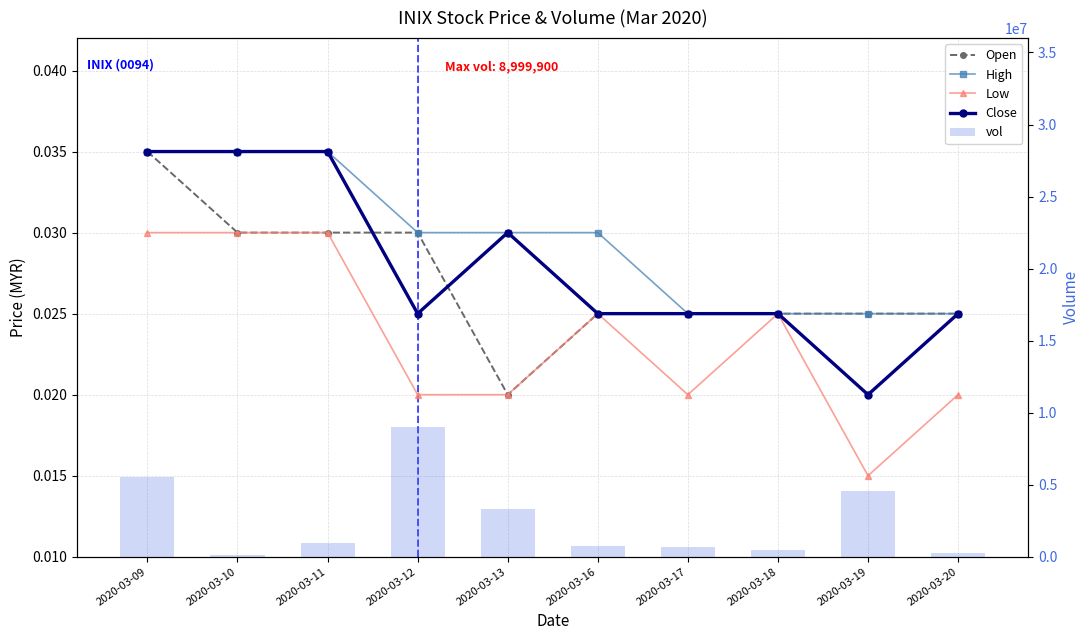

Reading left to right, extract all data points from this chart.

Open: 0.0	0.0	0.0	0.0	0.0	0.0	0.0	0.0	0.0	0.0
High: 0.0	0.0	0.0	0.0	0.0	0.0	0.0	0.0	0.0	0.0
Low: 0.0	0.0	0.0	0.0	0.0	0.0	0.0	0.0	0.0	0.0
Close: 0.0	0.0	0.0	0.0	0.0	0.0	0.0	0.0	0.0	0.0
vol: 5507200.0	90000.0	969200.0	8999900.0	3305700.0	725500.0	650800.0	494500.0	4568400.0	280000.0